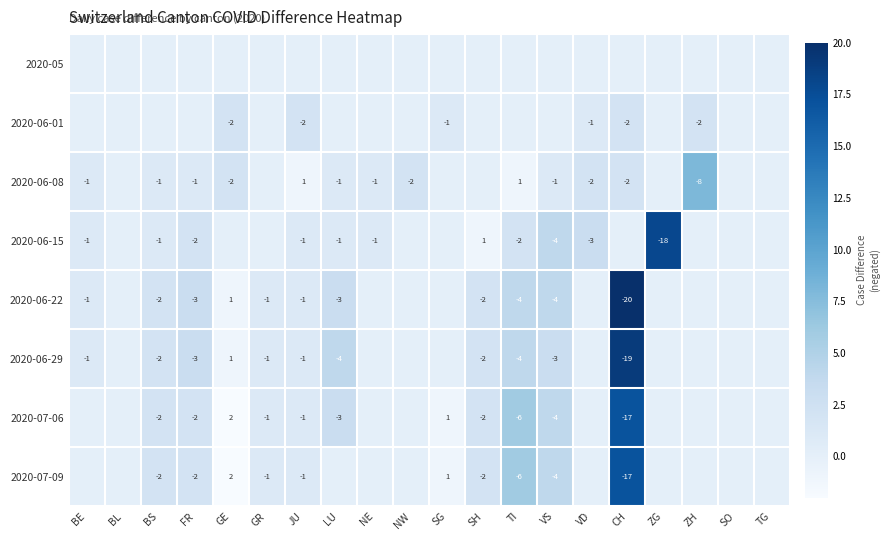

Is the value of 2020-07-06 at VS greater than the value of 2020-06-22 at GE?

No